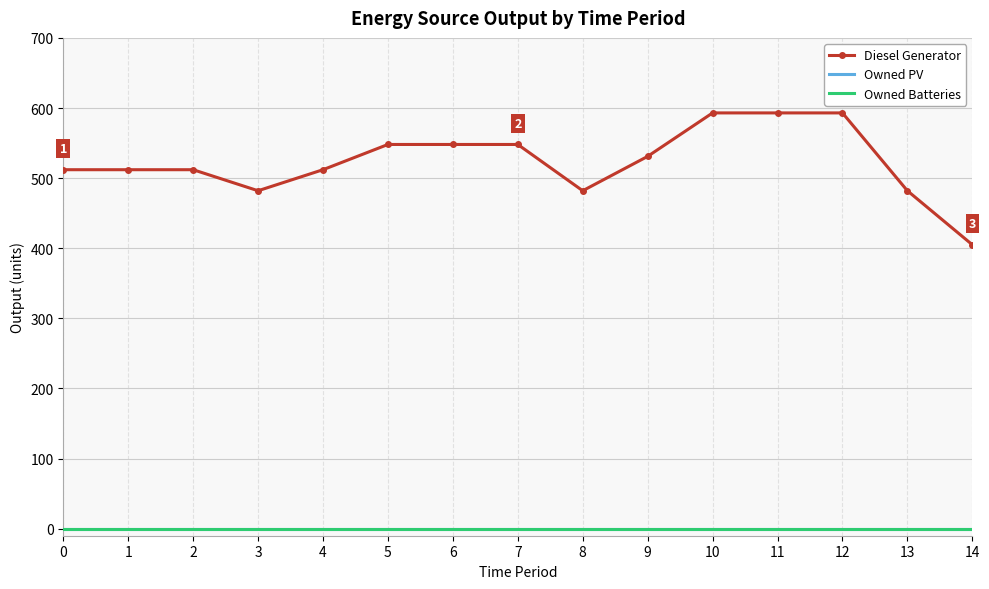

Does the chart have visible grid lines?

Yes